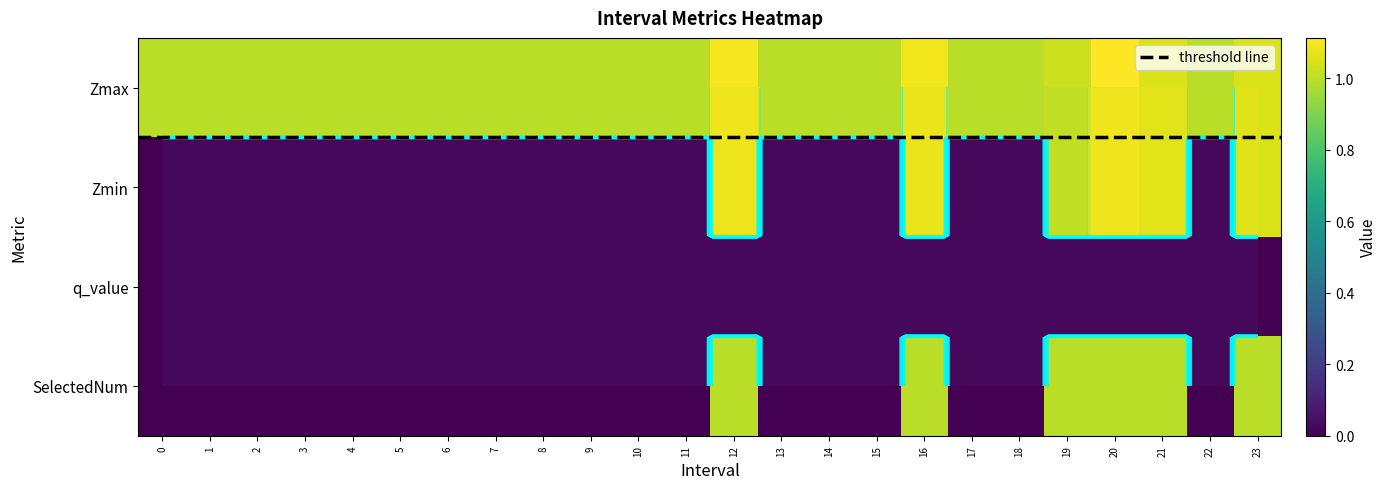

Is it true that SelectedNum equals -0.6 at 14?

False